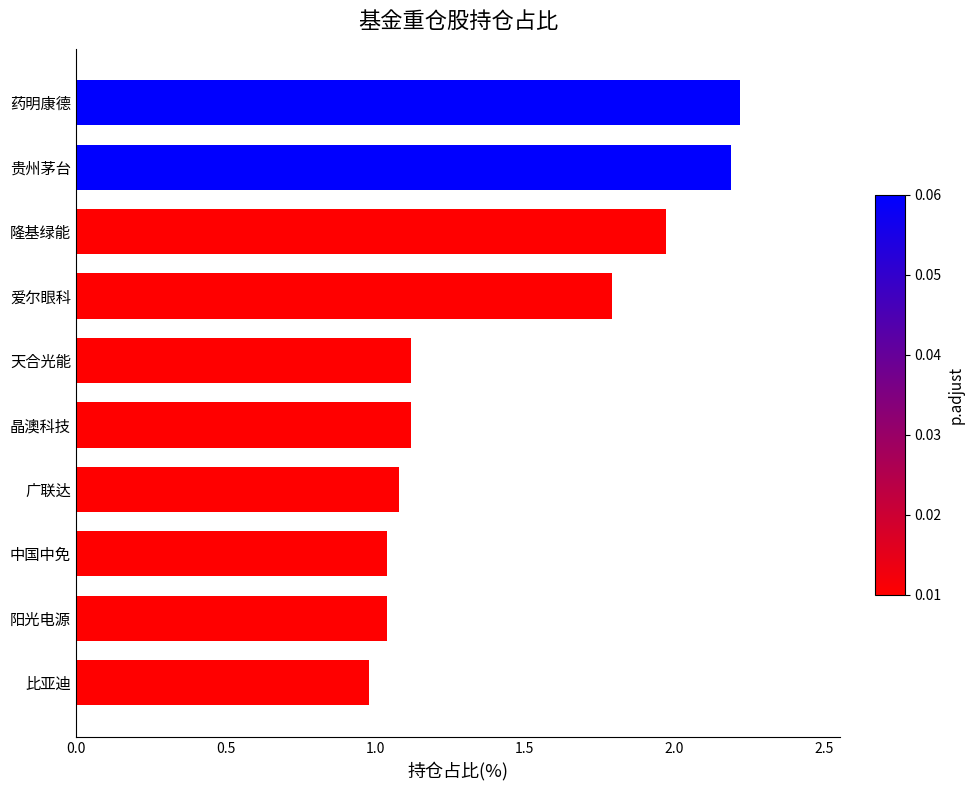

Are the bars horizontal?

Yes